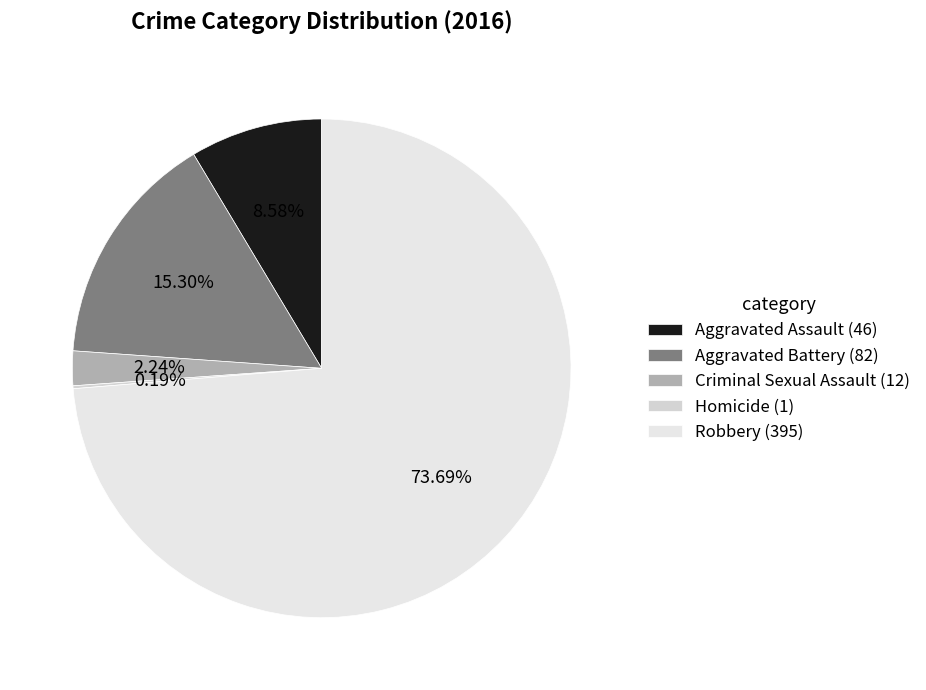

Which category has the smallest portion of the pie?

Homicide